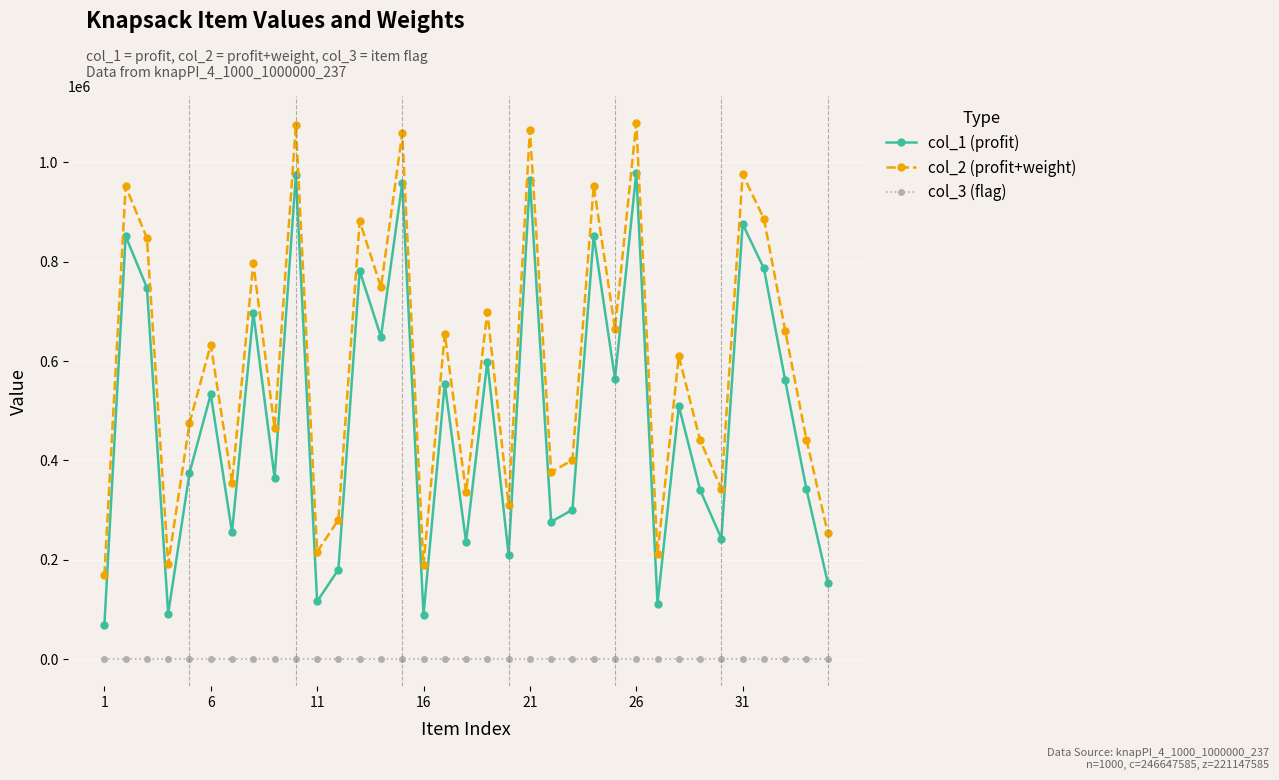

Which series has the largest total across all categories?

col_2 (profit+weight)